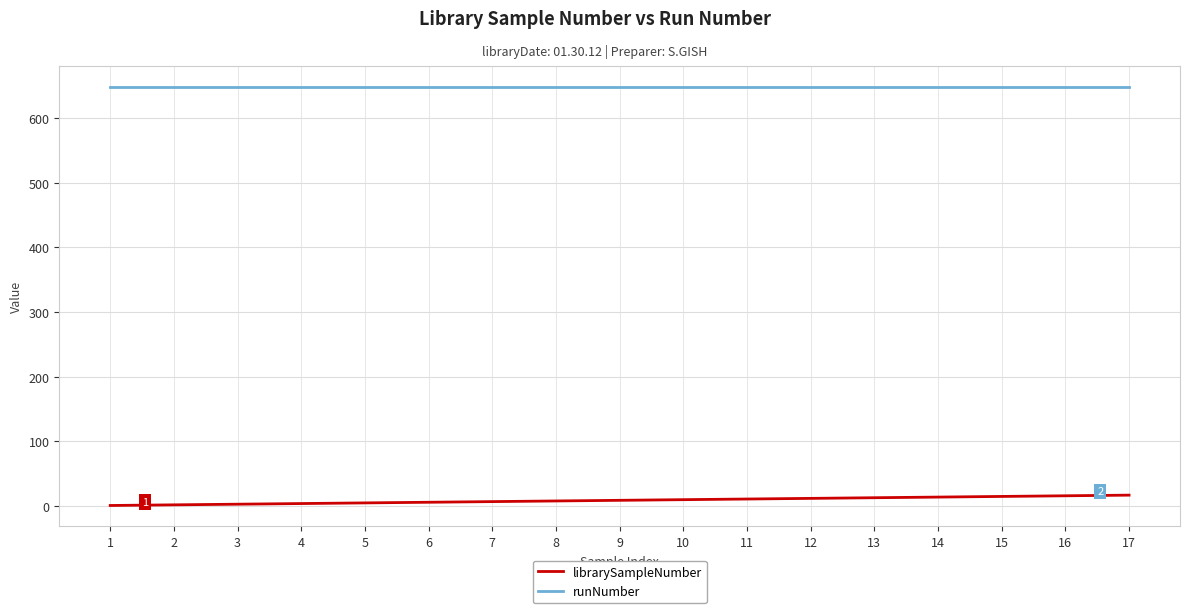

The value of runNumber at 14 is 648. True or false?

True